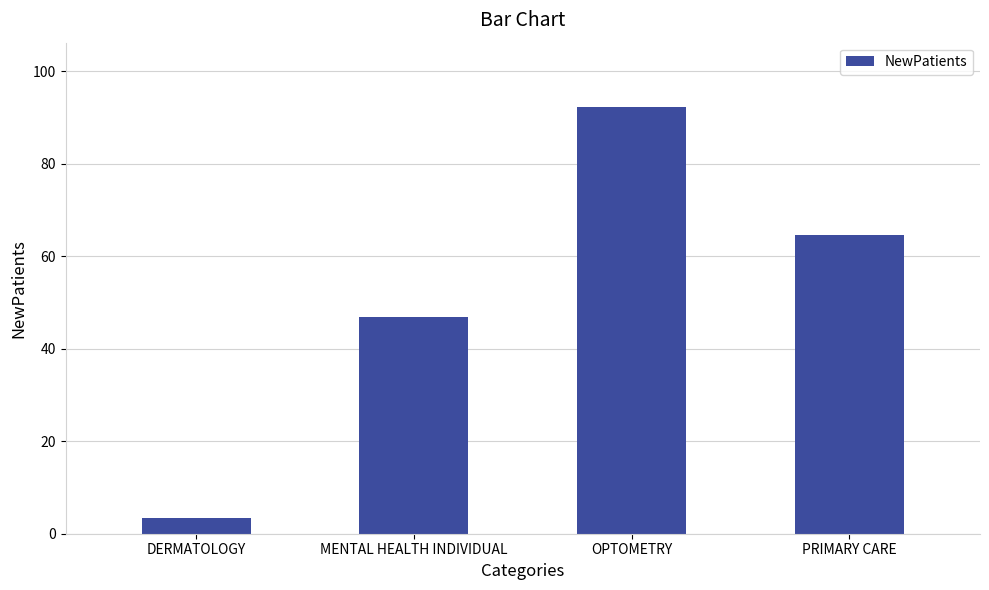

True or false: the data shows 14.0 at MENTAL HEALTH INDIVIDUAL.

False